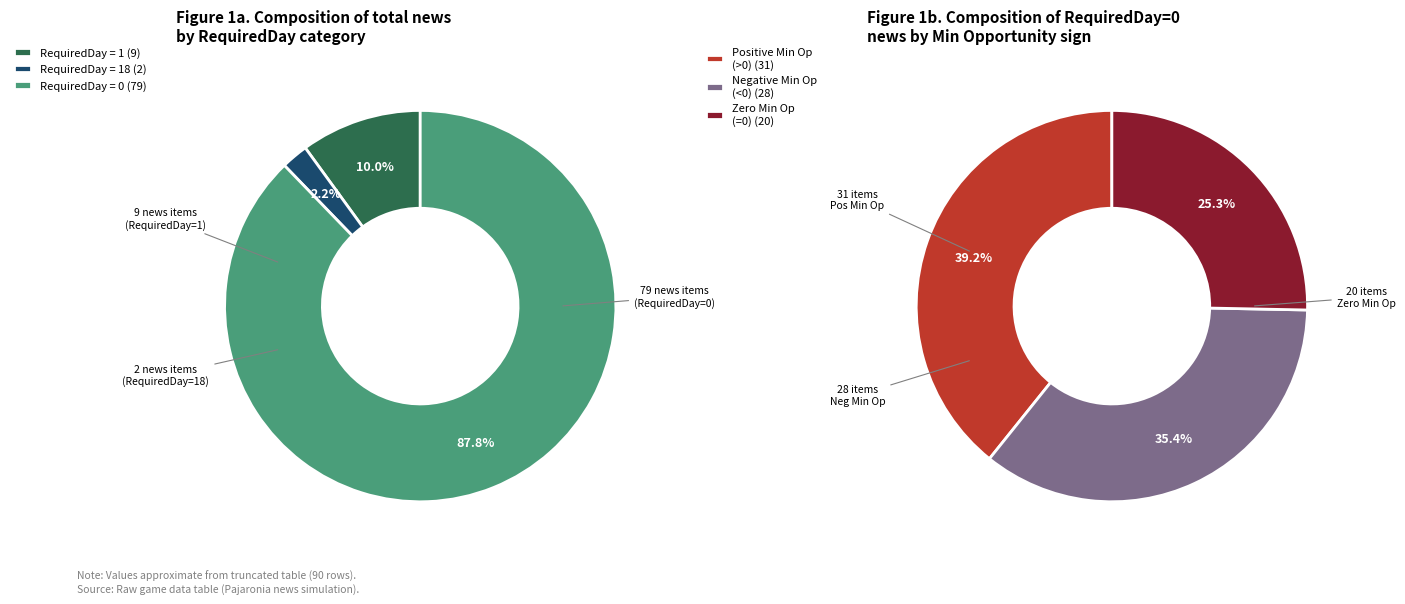

Does any single category account for the majority?

Yes